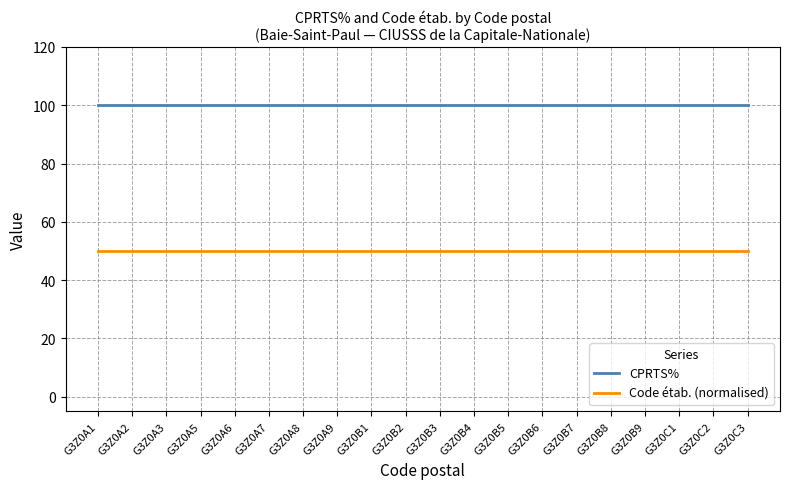

True or false: CPRTS% and Code étab. (normalised) intersect in this chart.

False